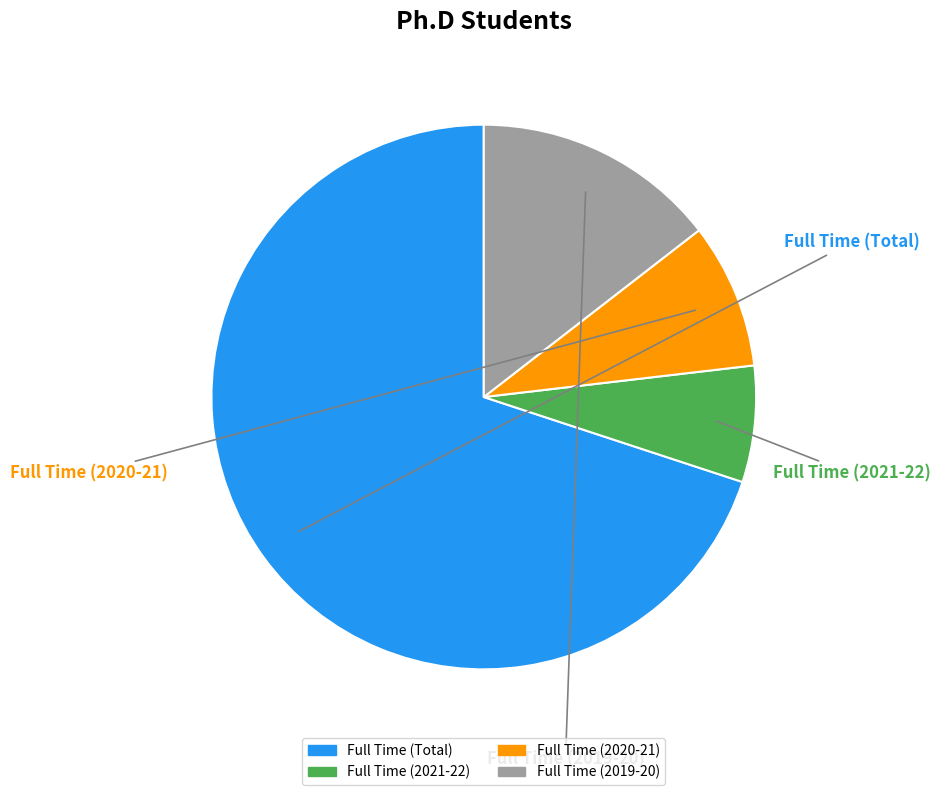

Which slice is the smallest?

Full Time (2021-22)